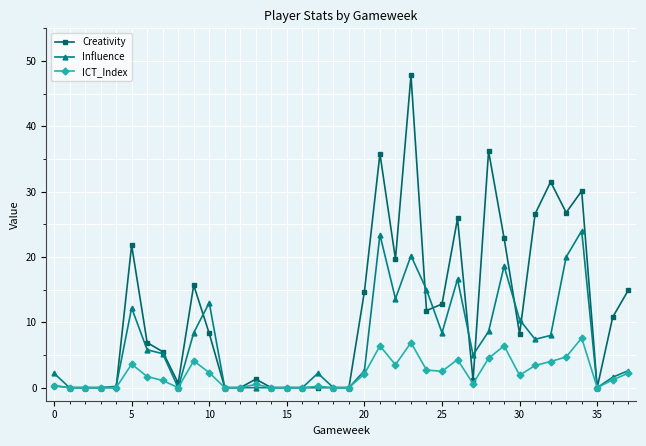

Does the chart have visible grid lines?

Yes